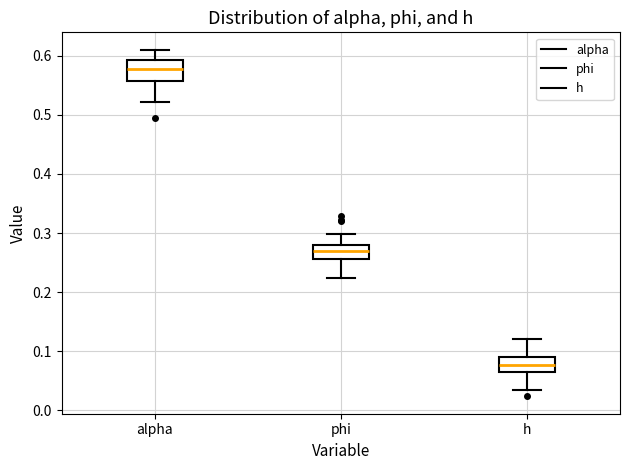

Where is the upper edge of the box for phi on the y-axis? The values are not printed on the chart, so give them approximately, as read against the axis.

0.28